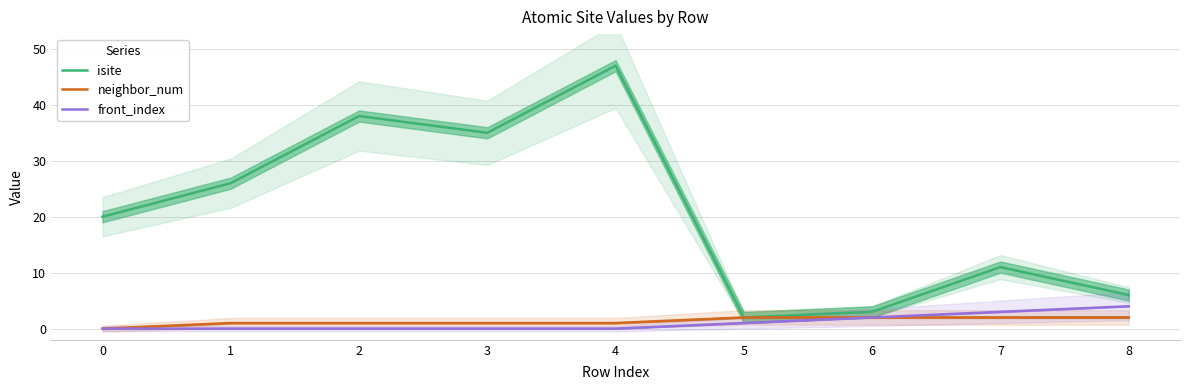

What value does the isite series have at 7?

11